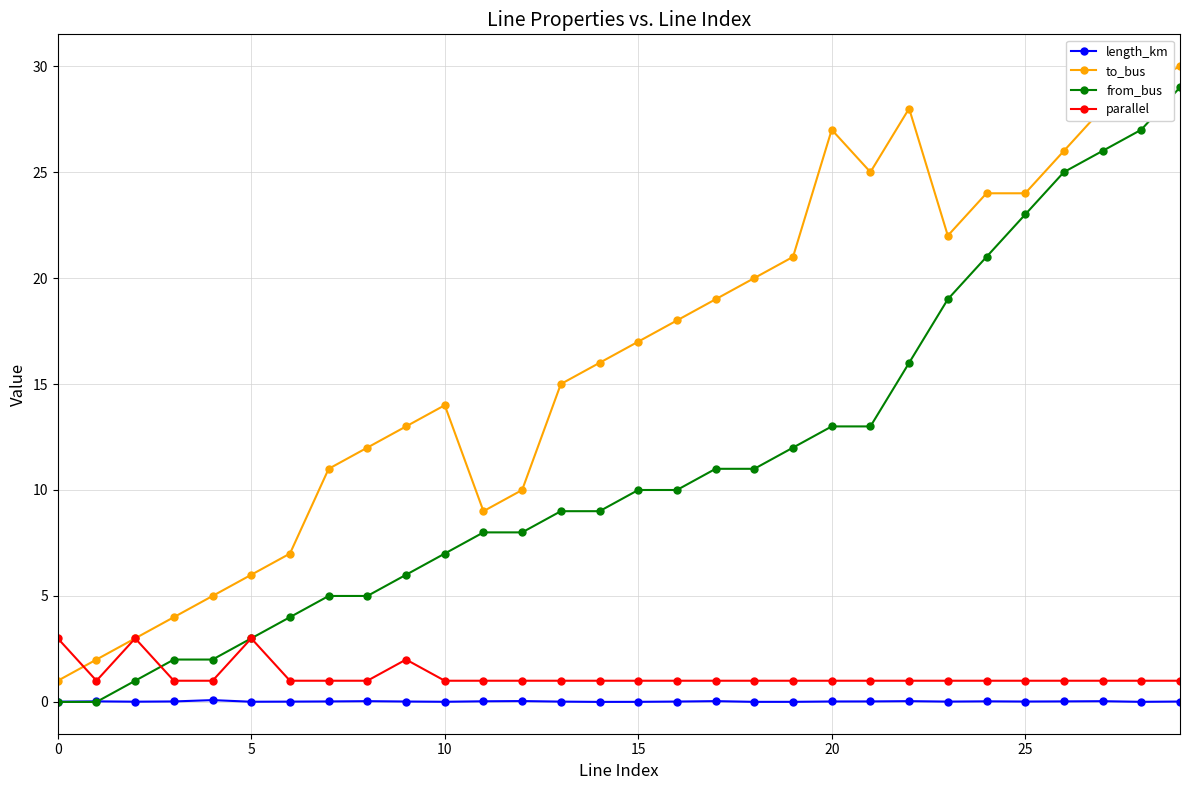

What is the greatest value displayed?

30.0